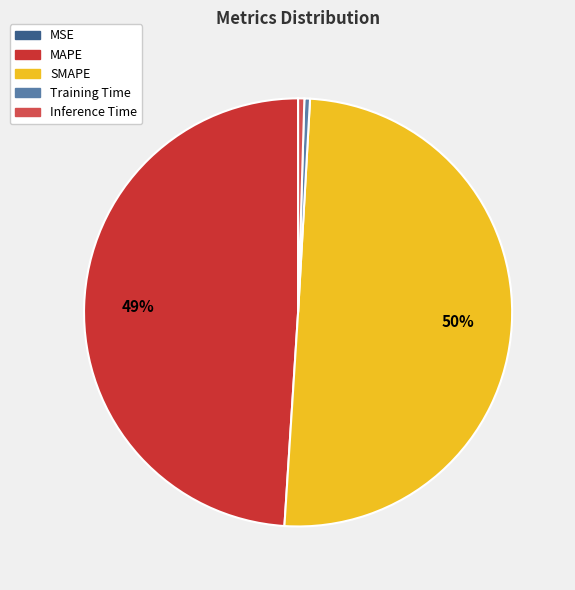

What percentage is the MAPE slice, to the nearest percent?

49%